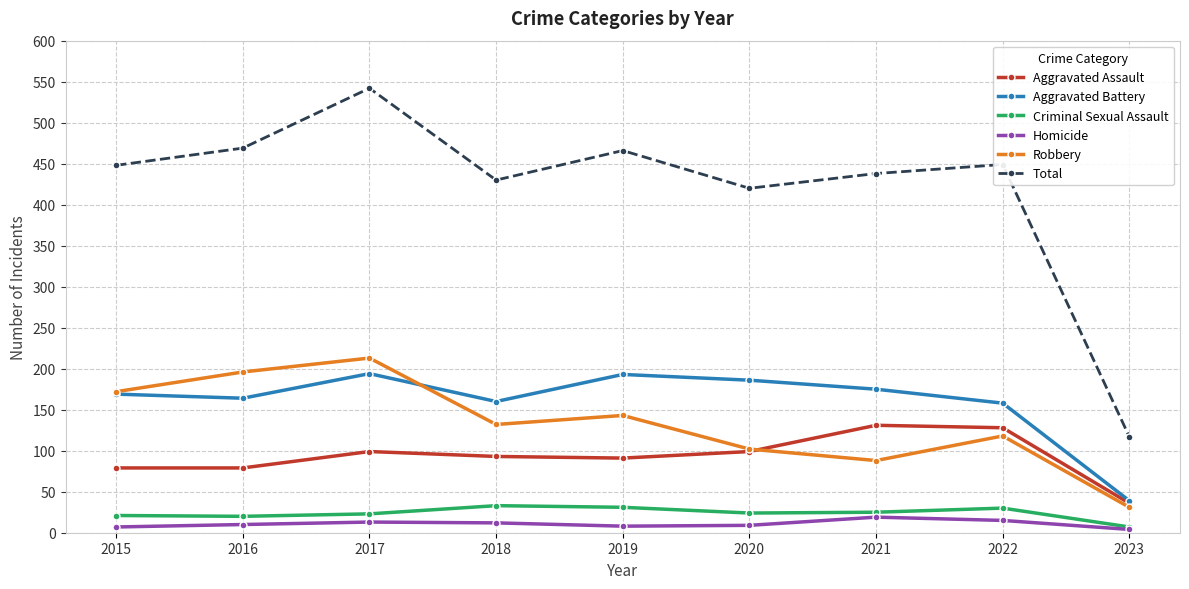

What is the maximum value shown in the chart?

542